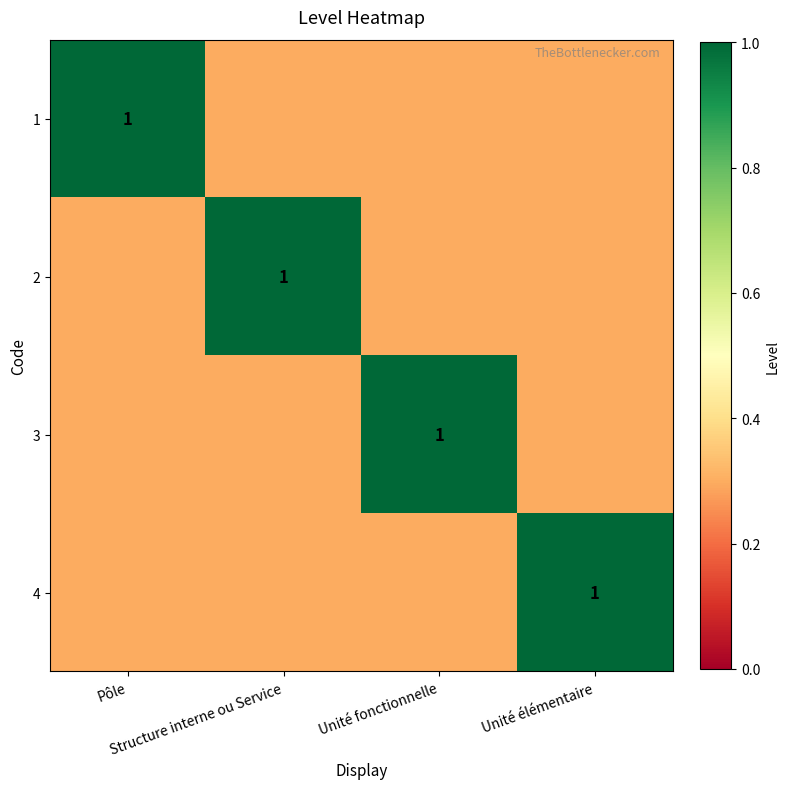

What is the average value of the 3 series?

0.5